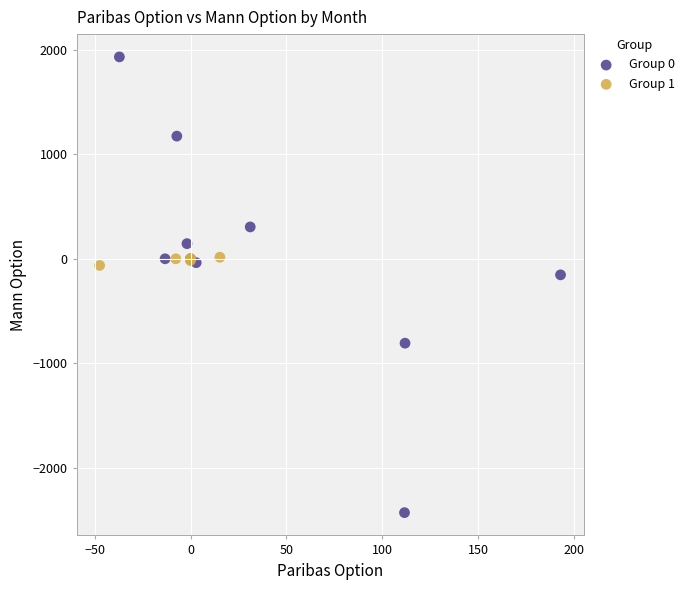

Which series contains the highest Y value?

Group 0